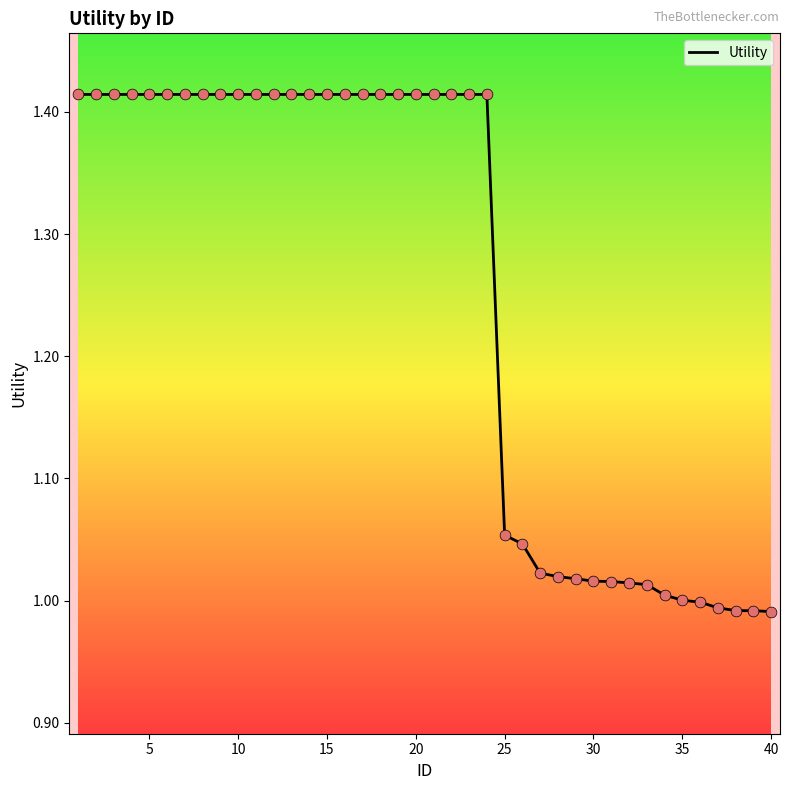

What is the difference between the maximum and minimum values?

0.4